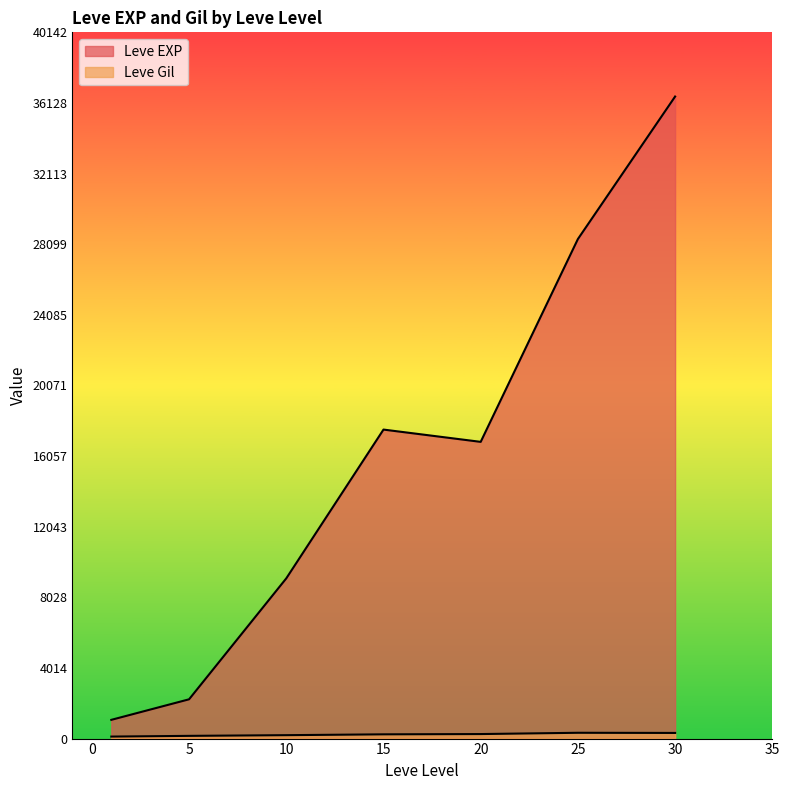

True or false: Leve Gil and Leve EXP intersect in this chart.

False